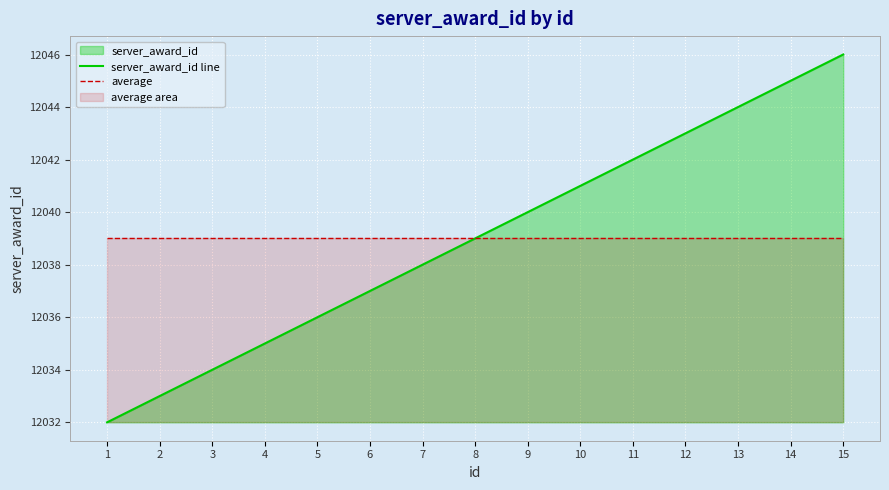

Count the number of data series in this chart.

2